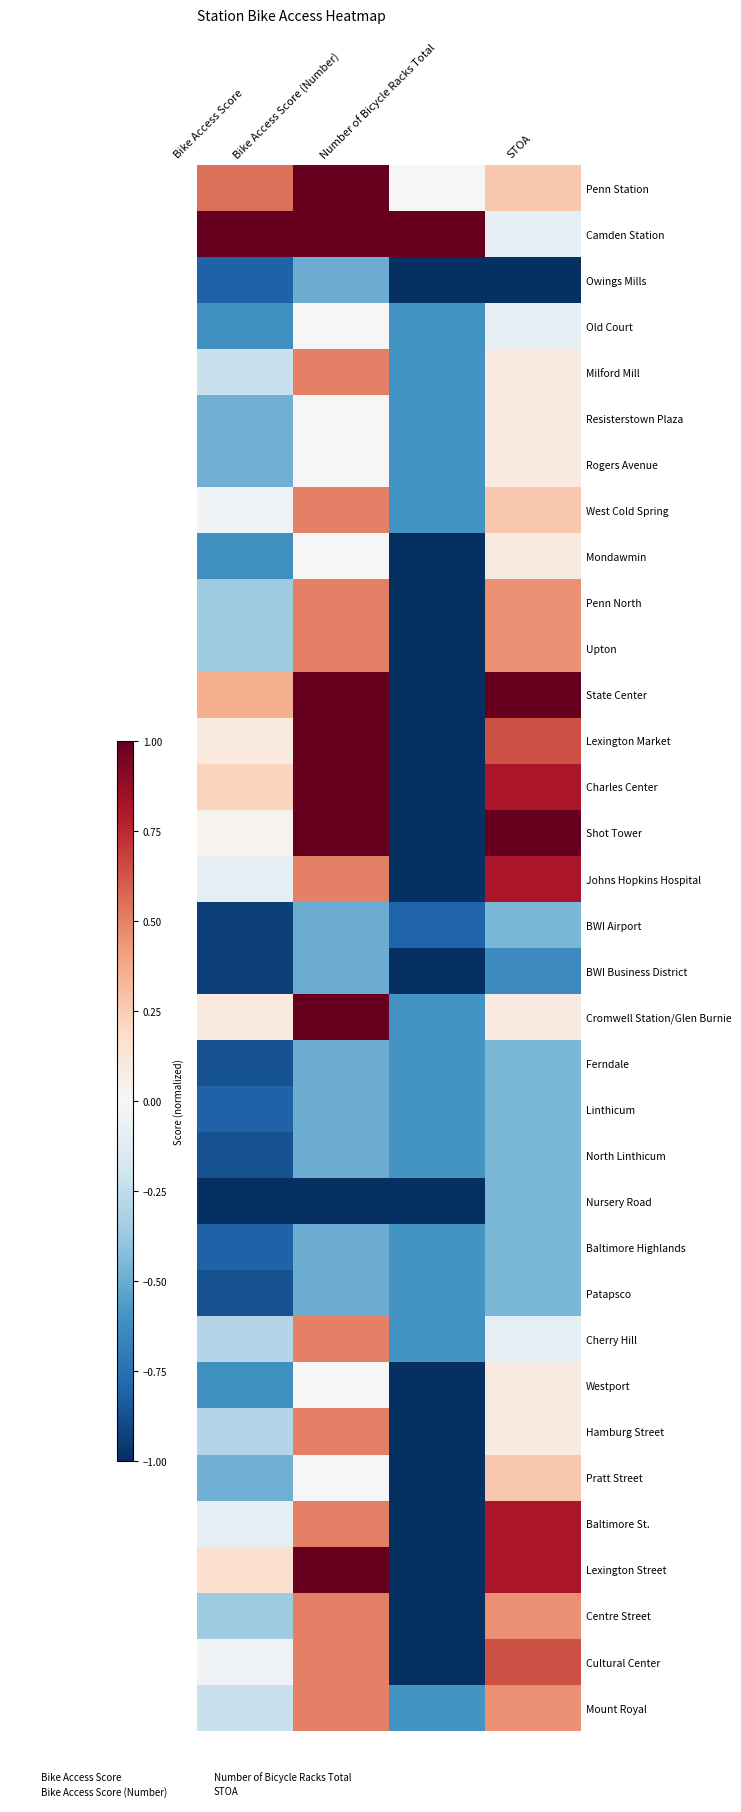

What is the spread (max minus min) of values at STOA?

2.0